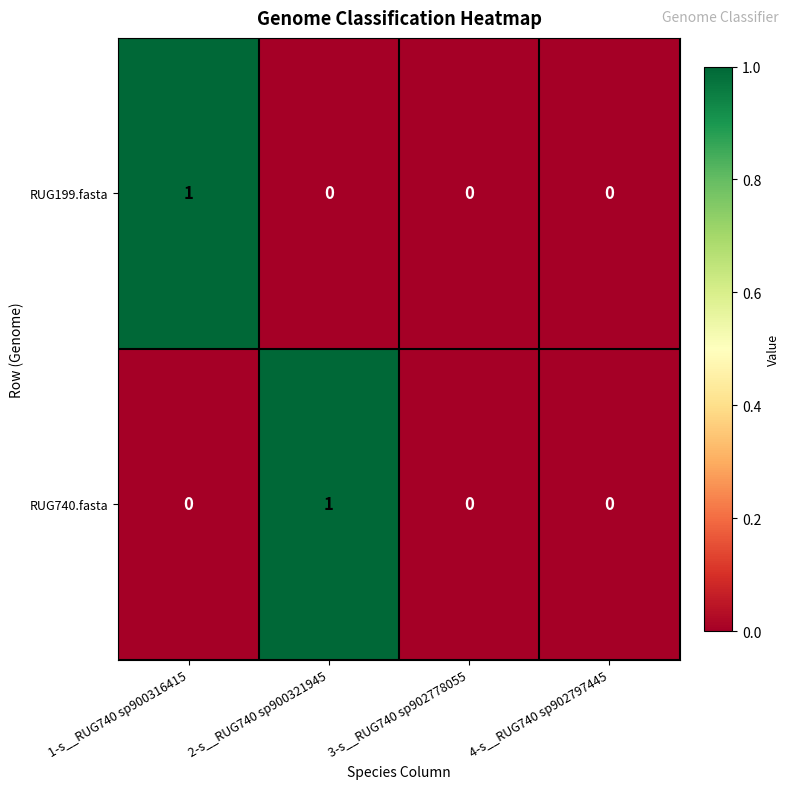

The value of RUG199.fasta at 2-s__RUG740 sp900321945 is 0. True or false?

True